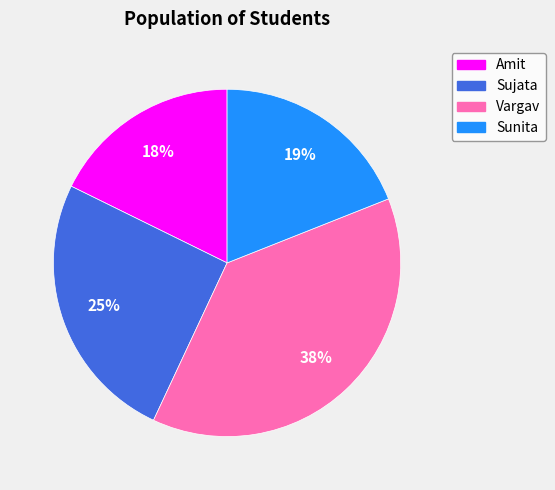

Combined, do Sujata and Vargav account for over 50%?

Yes